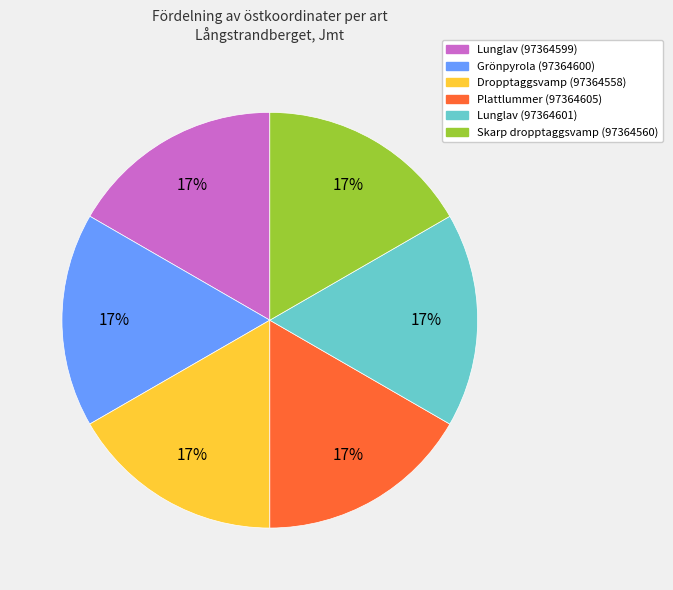

The Dropptaggsvamp (97364558) slice represents 17% of the pie. True or false?

True